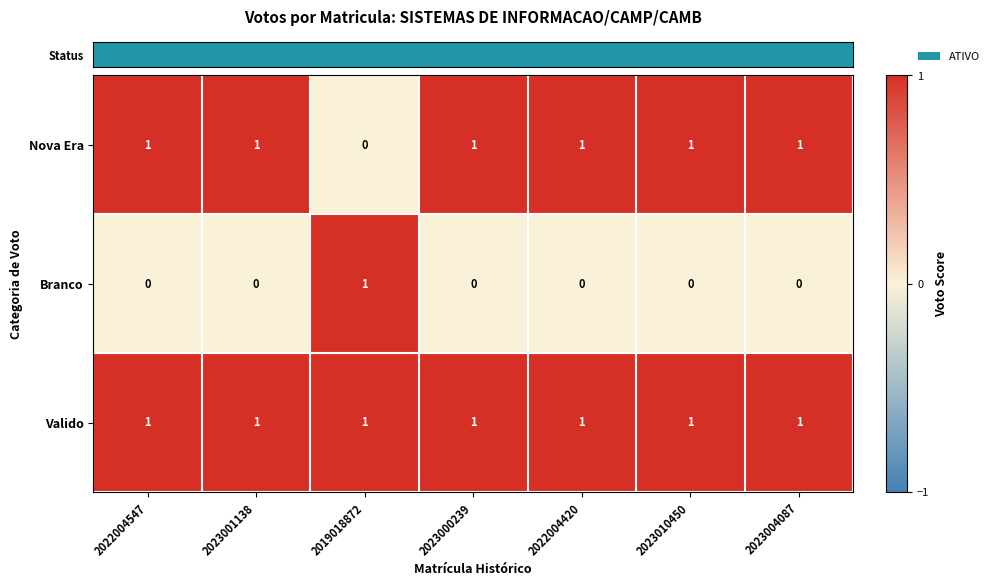

The value of Branco at 2019018872 is 2. True or false?

False